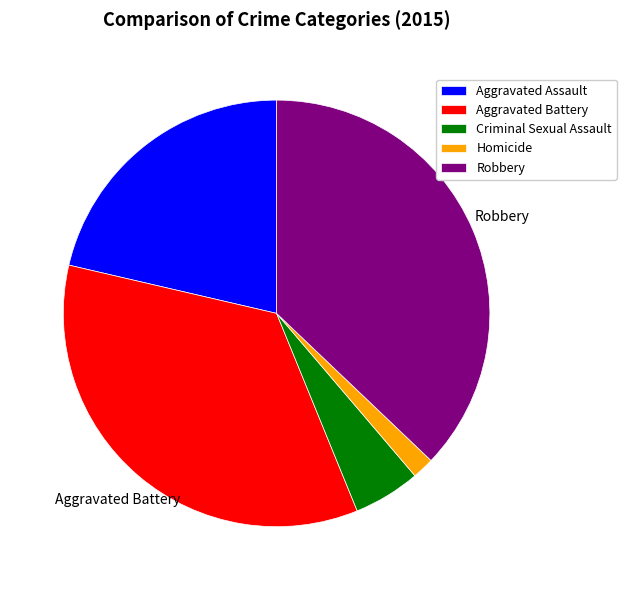

Is it true that Robbery is 28% of the pie?

False